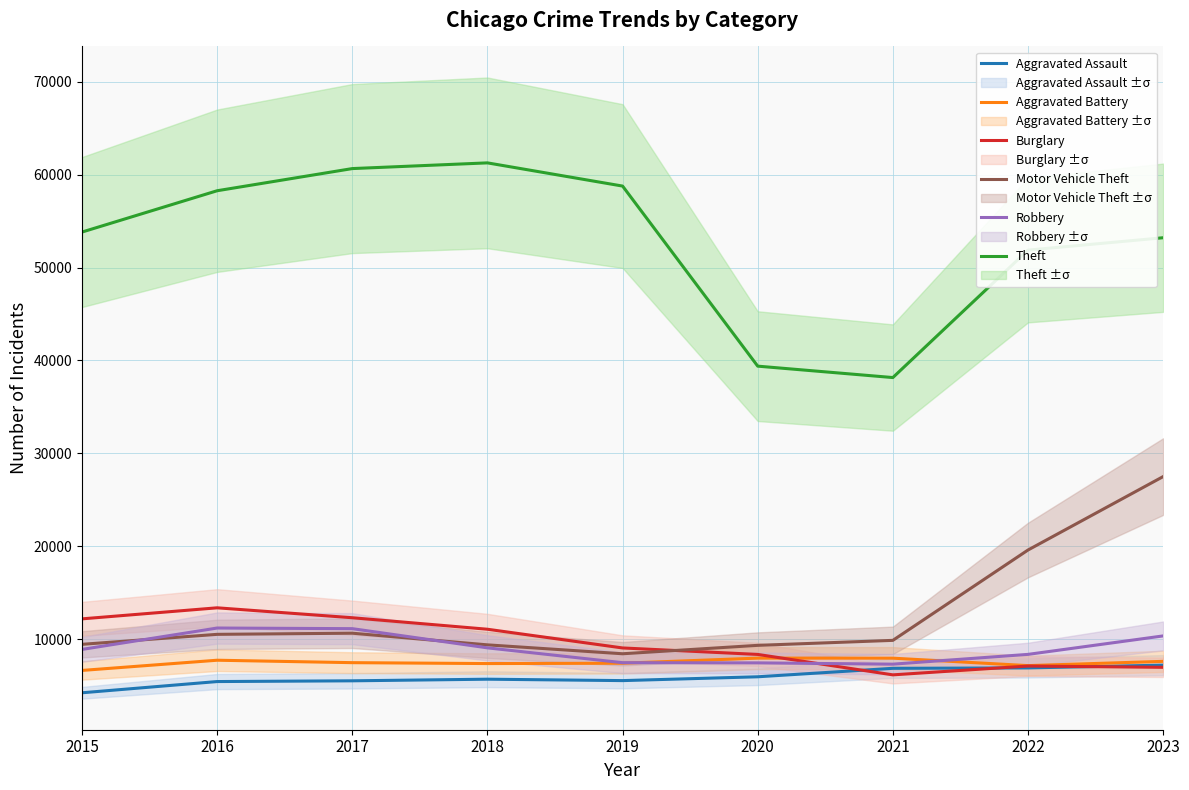

Reading left to right, extract all data points from this chart.

Aggravated Assault: 2015=4224	2016=5432	2017=5512	2018=5686	2019=5534	2020=5946	2021=6857	2022=6901	2023=7199
Aggravated Battery: 2015=6630	2016=7728	2017=7466	2018=7369	2019=7405	2020=7956	2021=7950	2022=7147	2023=7607
Burglary: 2015=12181	2016=13370	2017=12302	2018=11063	2019=9049	2020=8352	2021=6153	2022=7102	2023=6965
Motor Vehicle Theft: 2015=9439	2016=10514	2017=10637	2018=9382	2019=8424	2020=9329	2021=9866	2022=19590	2023=27494
Robbery: 2015=8892	2016=11193	2017=11126	2018=9060	2019=7463	2020=7443	2021=7304	2022=8357	2023=10345
Theft: 2015=53818	2016=58265	2017=60650	2018=61264	2019=58767	2020=39383	2021=38155	2022=51873	2023=53205